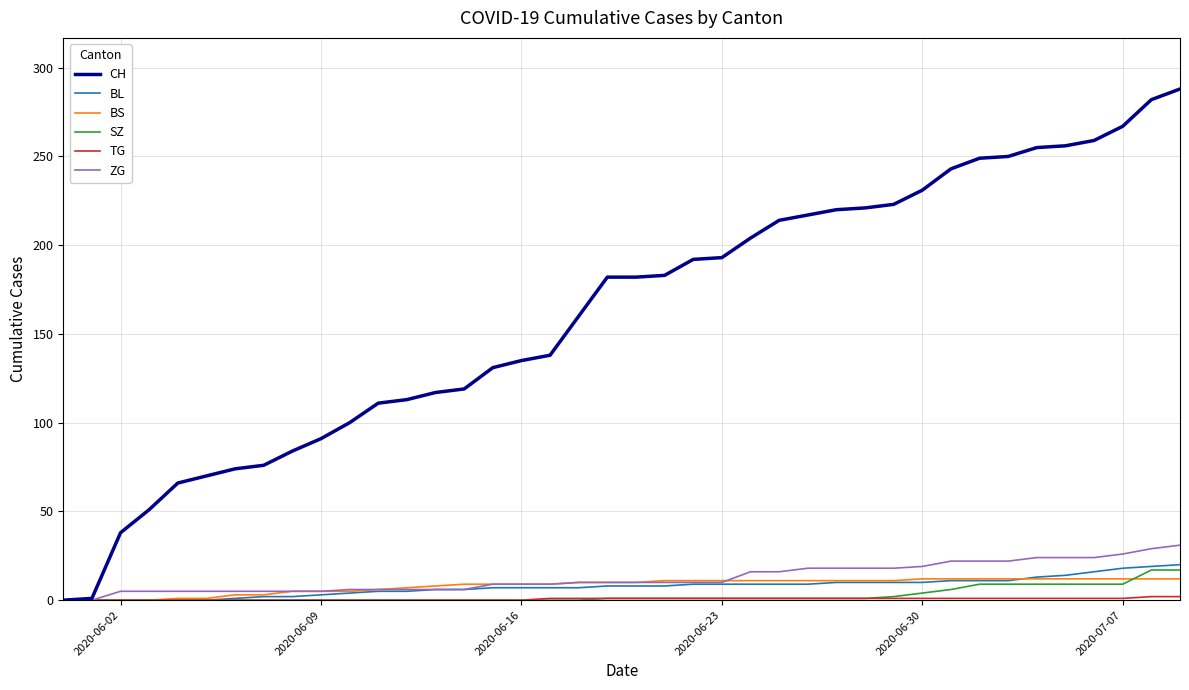

Which series has the largest total across all categories?

CH